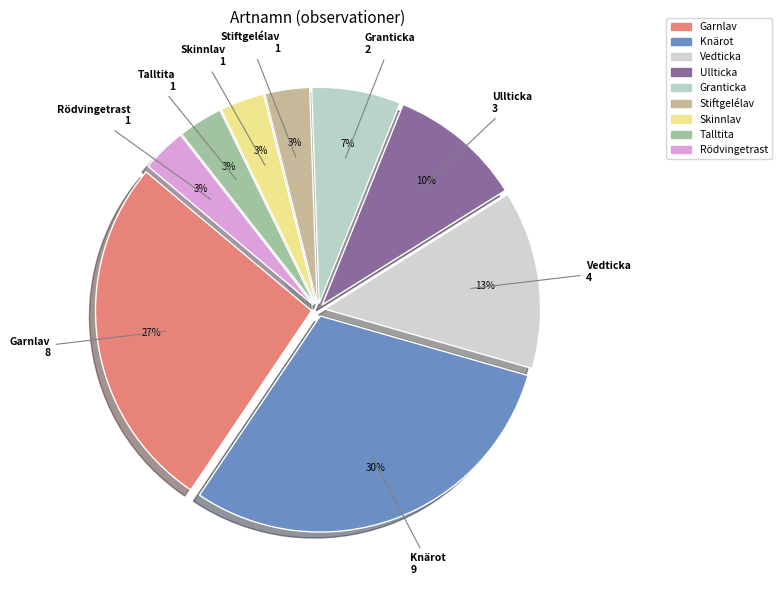

Is Granticka the majority of the pie?

No